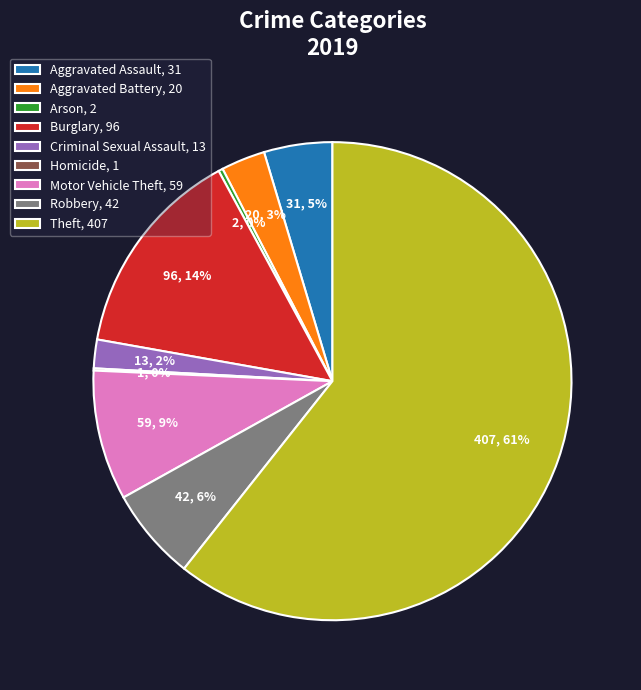

Which category accounts for the majority?

Theft